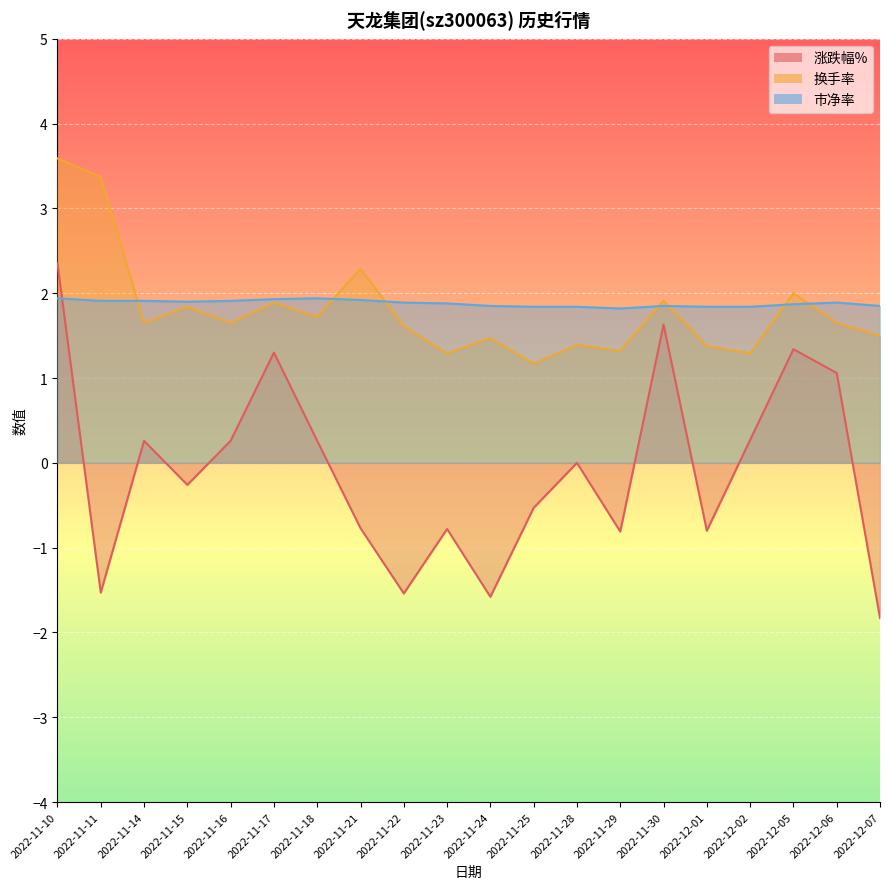

What is the label of the 5th point from the right?

2022-12-01